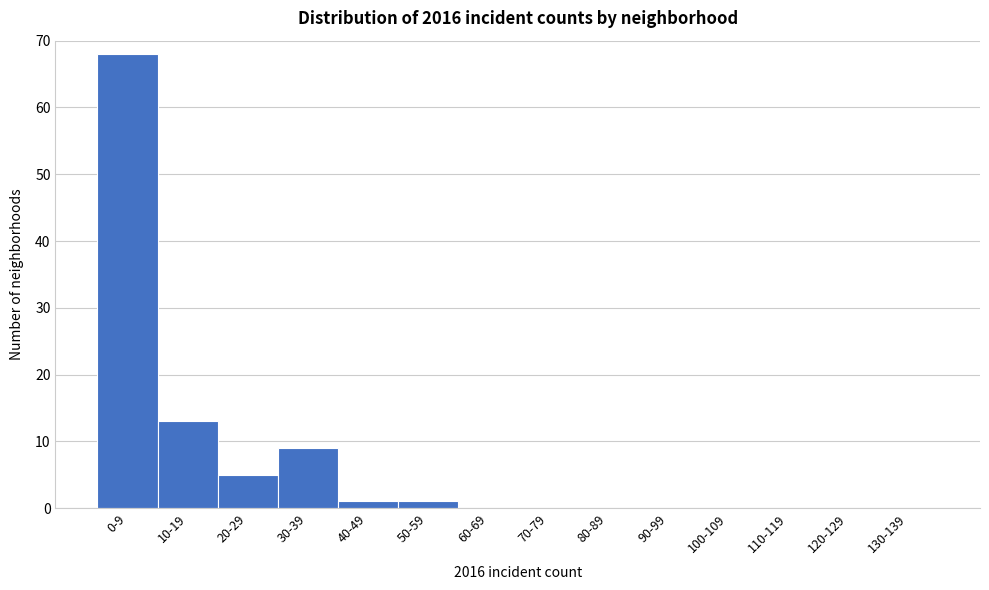

Reading left to right, what are all the values shown in this chart?

0-9=68	10-19=13	20-29=5	30-39=9	40-49=1	50-59=1	60-69=0	70-79=0	80-89=0	90-99=0	100-109=0	110-119=0	120-129=0	130-139=0